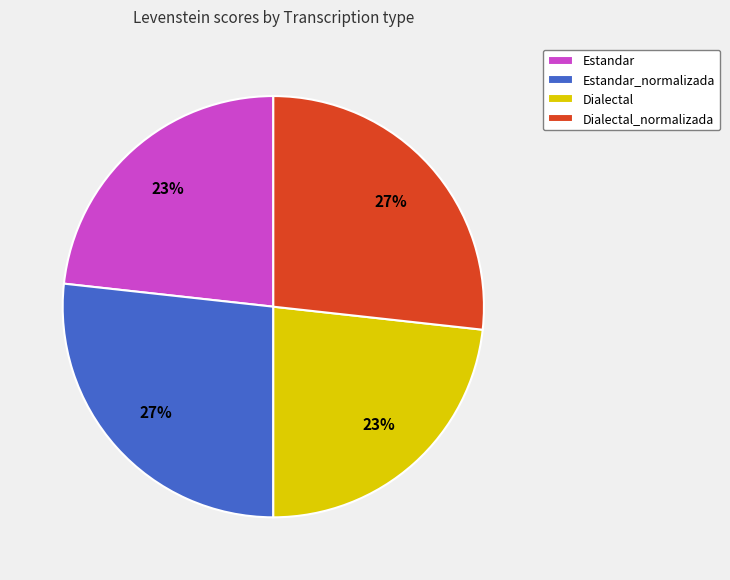

To the nearest percent, what is the combined percentage of Estandar_normalizada and Dialectal?

50%